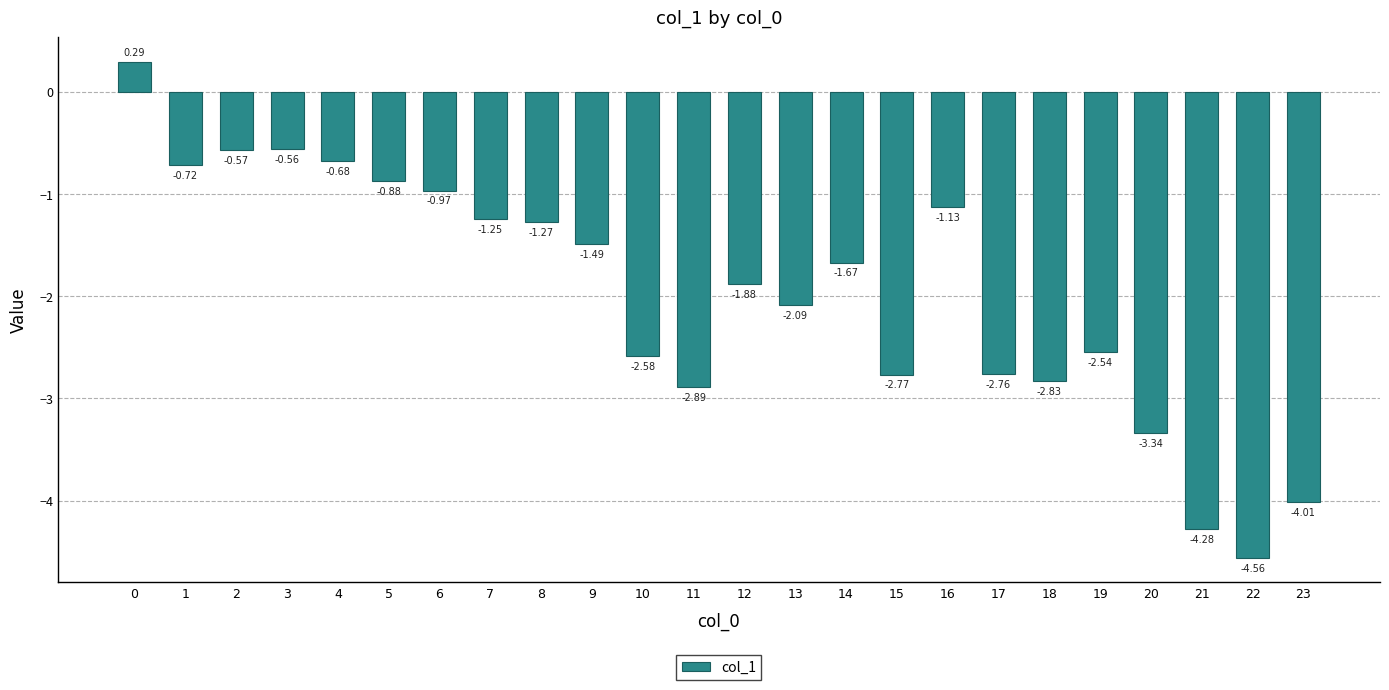

Which label corresponds to the smallest value in the chart?

22